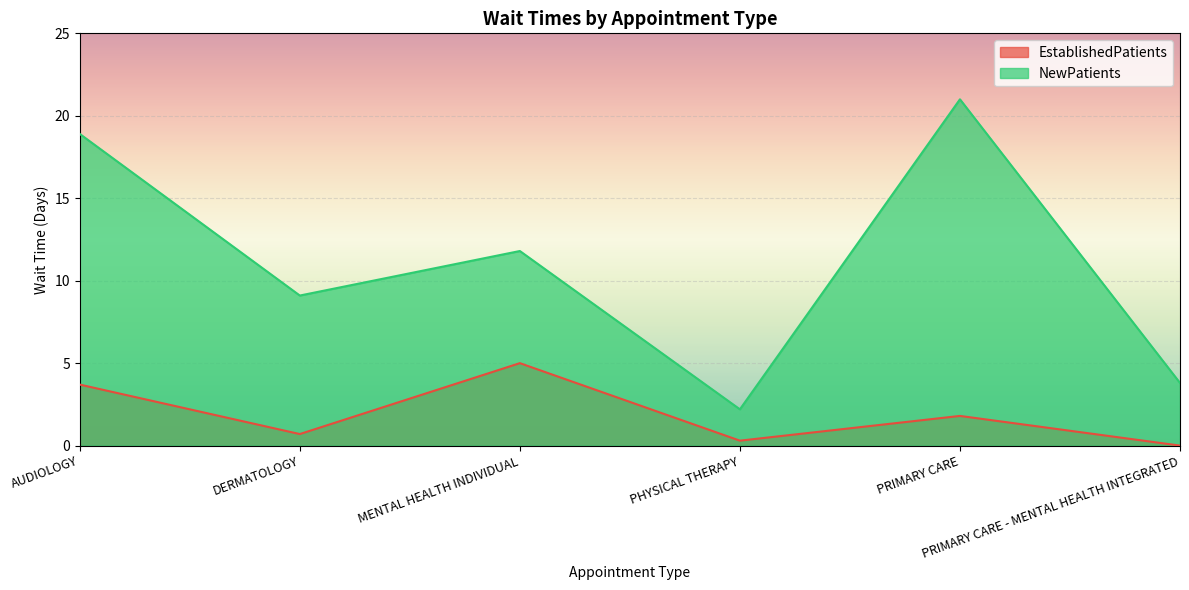

How many values in EstablishedPatients are above zero?

5